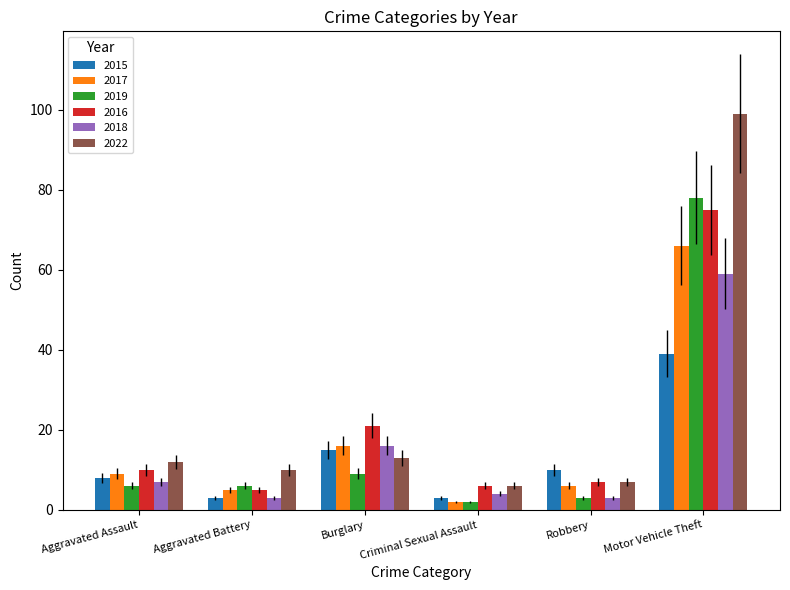

Which series changed the most between Burglary and Robbery?

2016